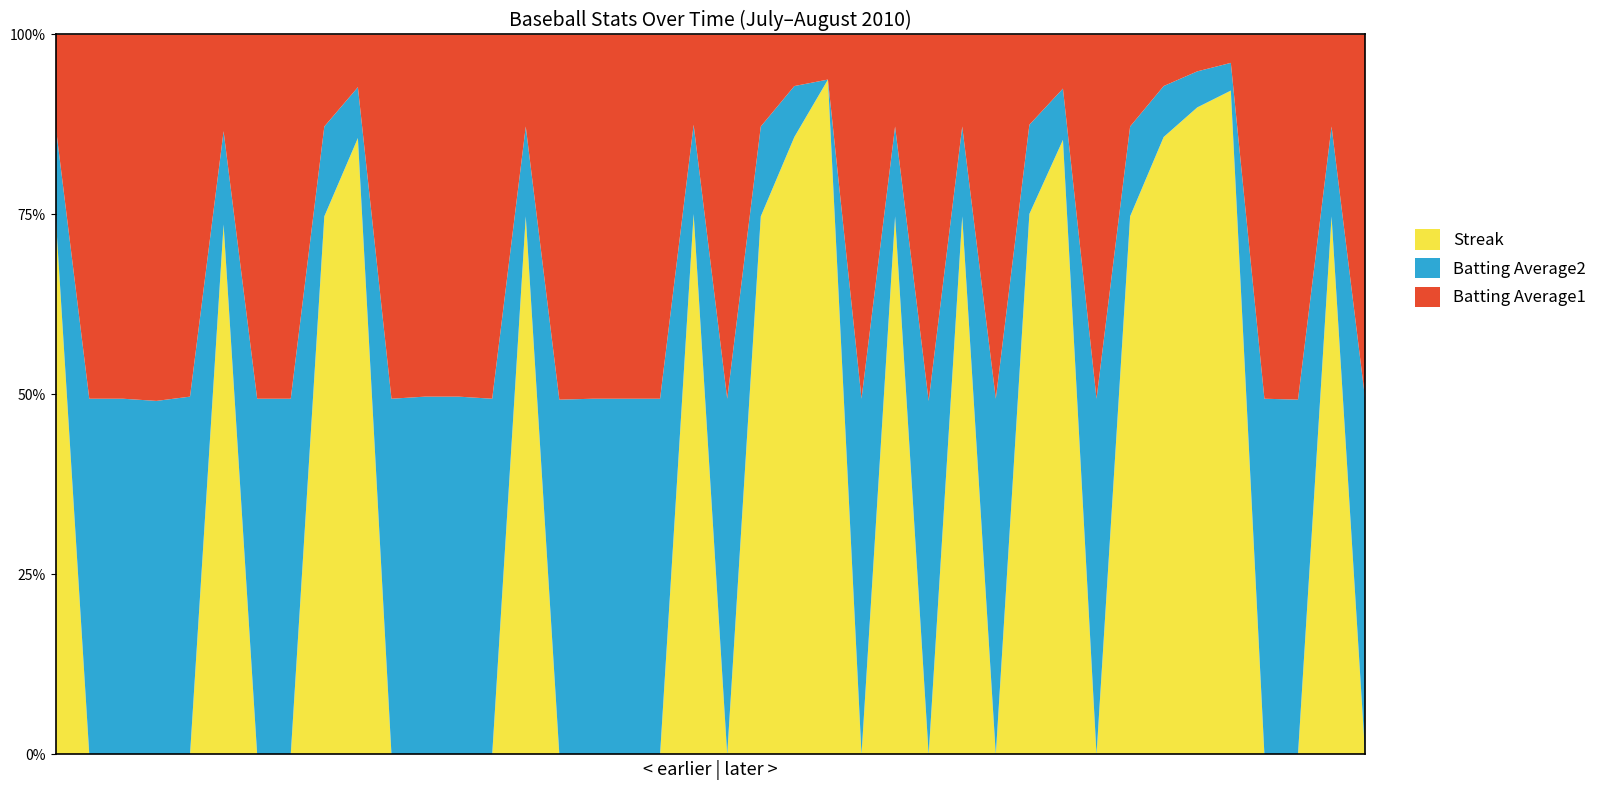

What are all the series names shown in the legend?

Streak, Batting Average2, Batting Average1